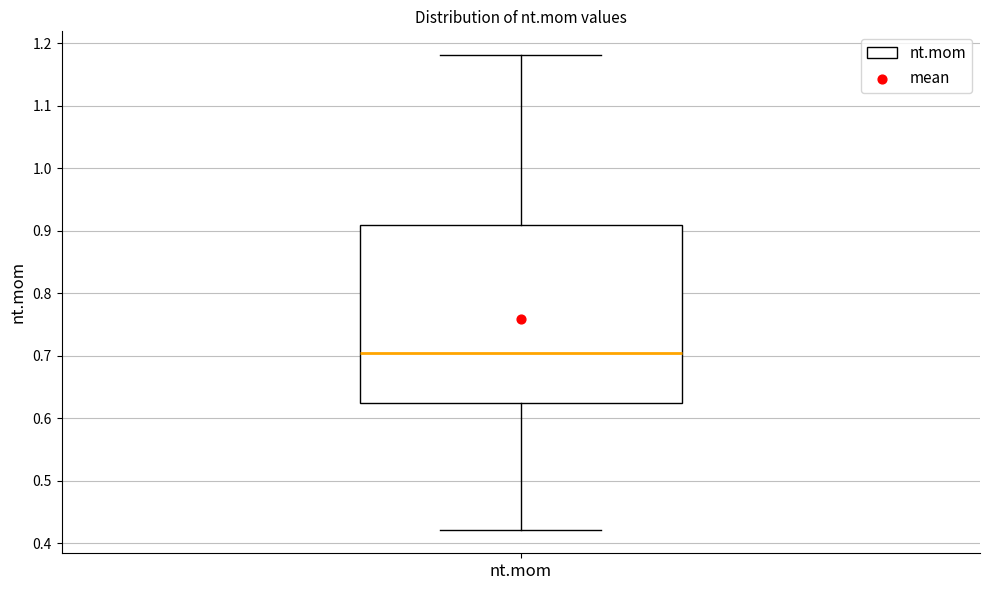

Transcribe this box plot: give where the median line is, the range the box spans, and where the two whiskers end, as read against the y-axis. The values are not printed on the chart, so give them approximately, as read against the axis.

median 0.70, box 0.62 to 0.91, whiskers 0.42 to 1.18